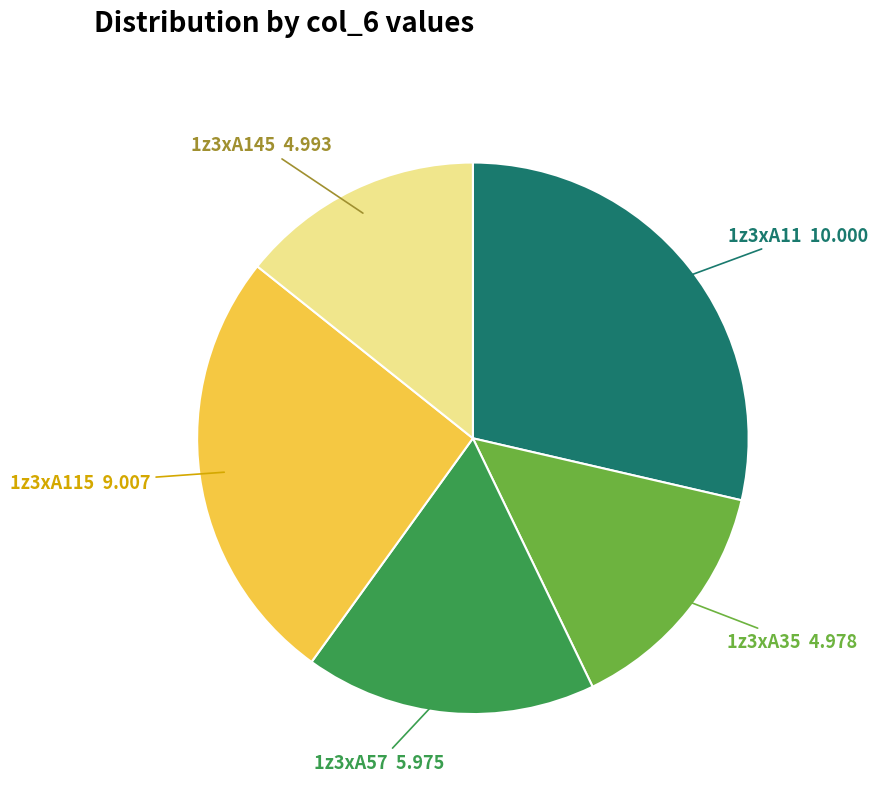

What is the ratio of the value at 1z3xA145 to the value at 1z3xA115?

0.6